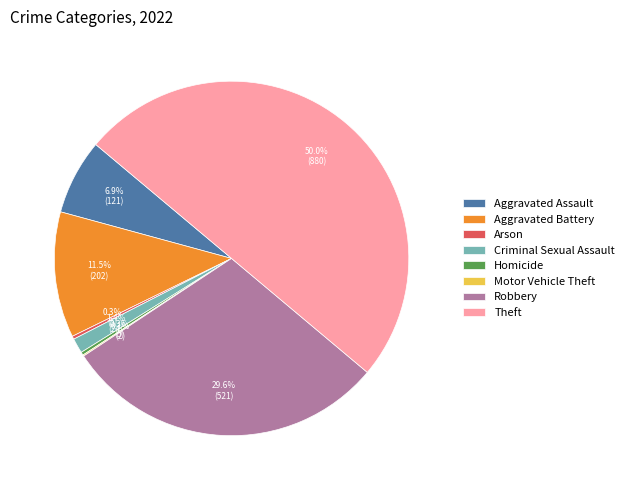

Is Aggravated Assault the majority of the pie?

No